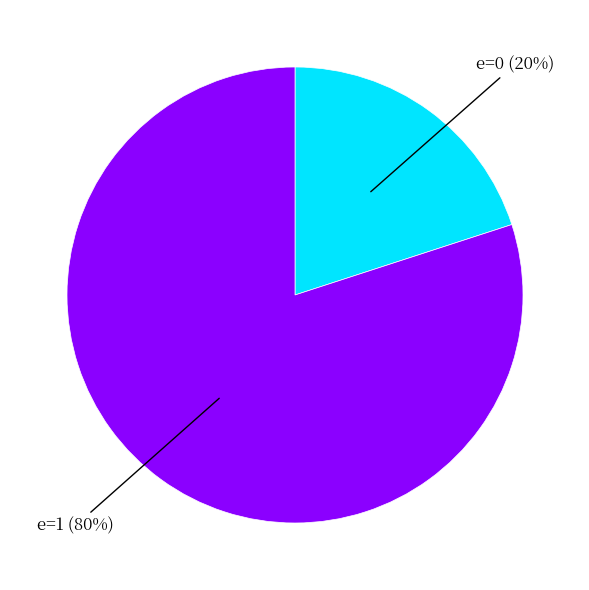

Is there any slice that represents more than half of the pie?

Yes